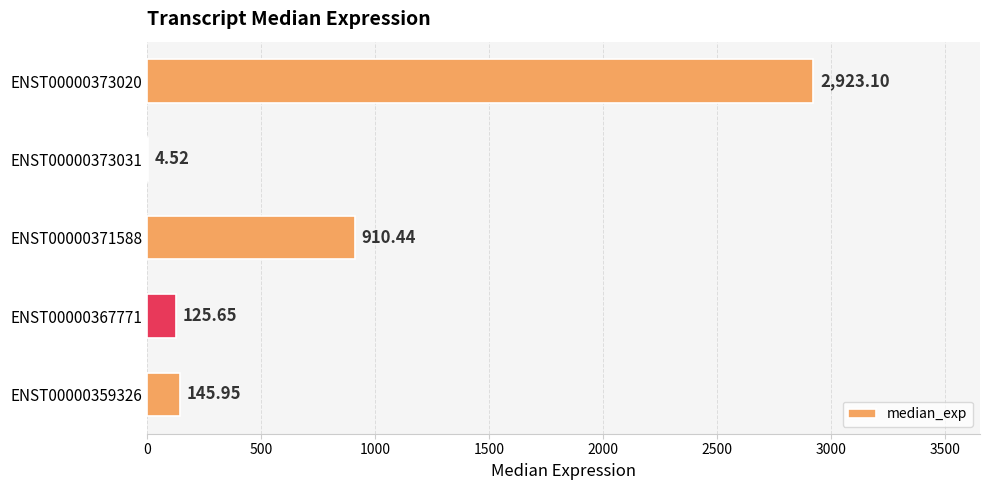

How many series are shown in this chart?

1